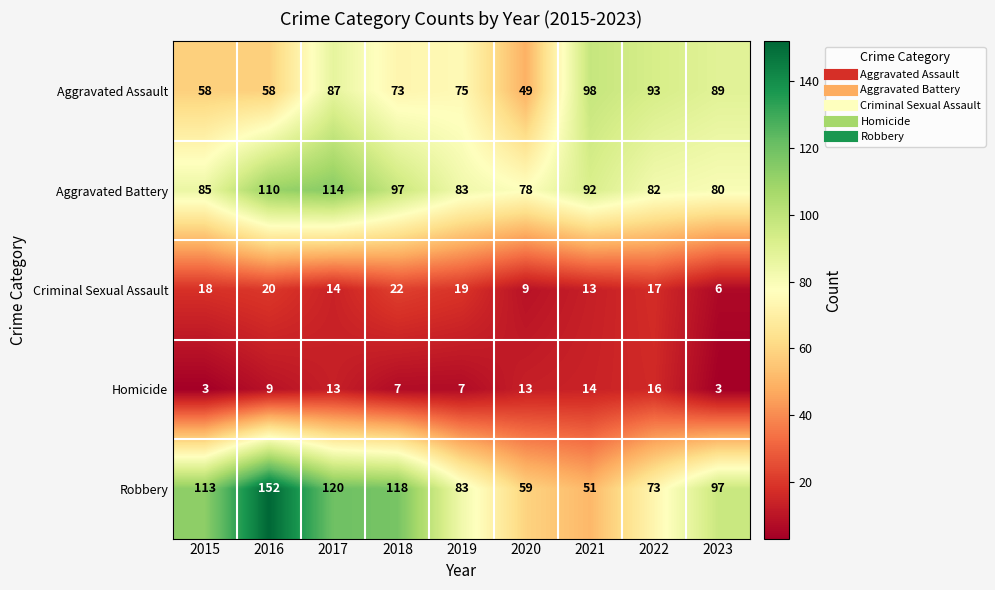

What is the difference between the Aggravated Assault values at 2021 and 2017?

11